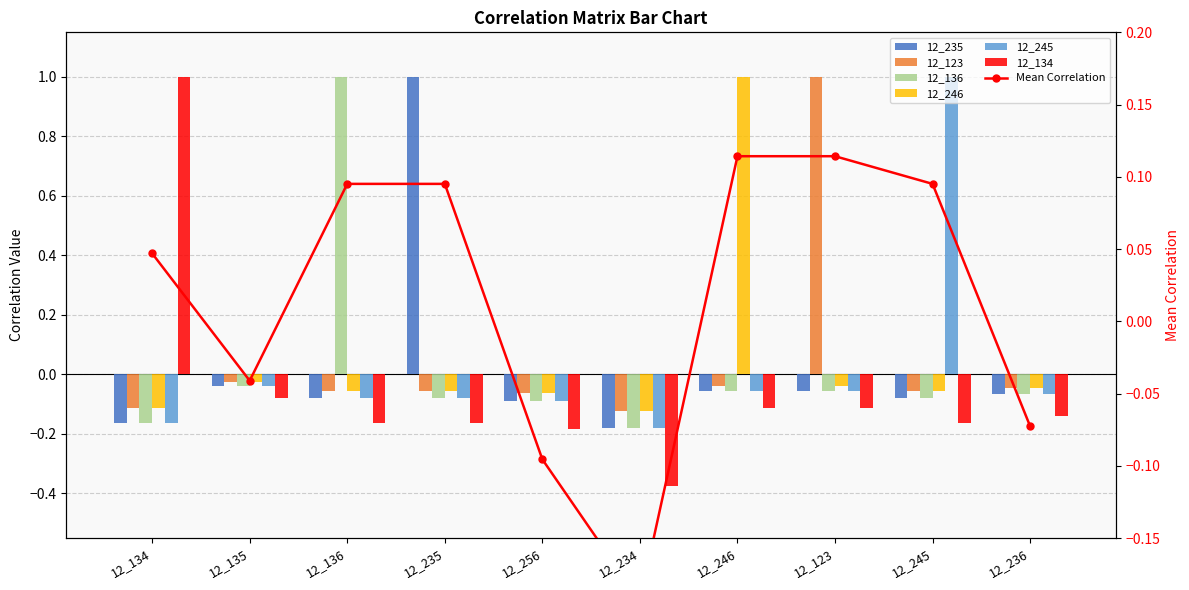

At how many categories does at least one series exceed 0?

6